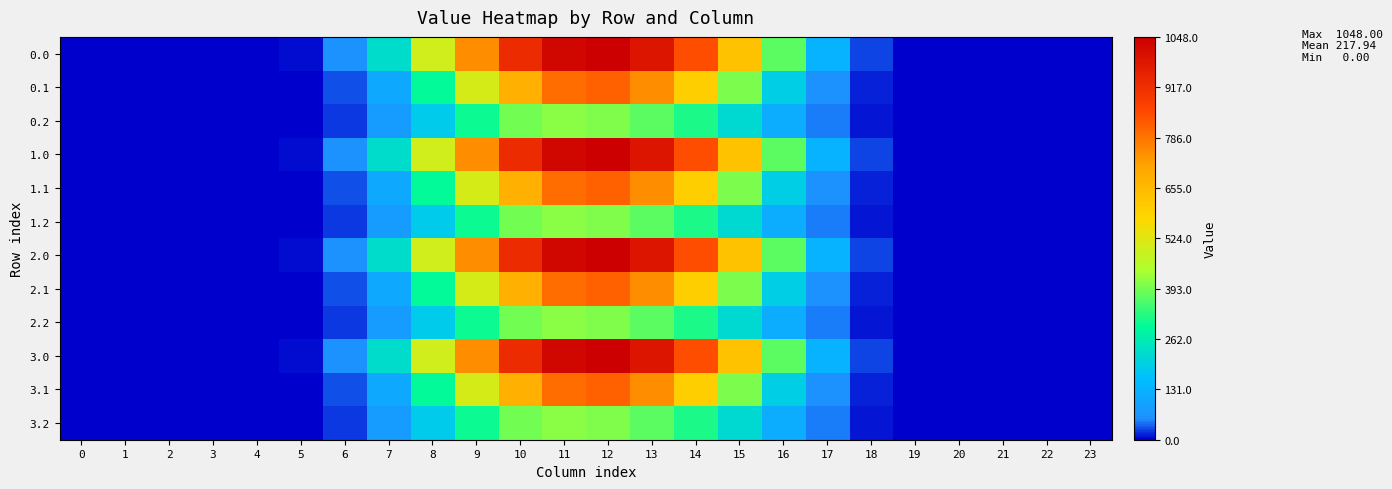

Reading right to left, list all the values displayed in this chart.

0.0: 23=0.0	22=0.0	21=0.0	20=0.0	19=0.5	18=25.7	17=133.8	16=368.9	15=634.3	14=844.6	13=989.6	12=1048.0	11=1031.3	10=926.9	9=747.1	8=498.5	7=226.4	6=60.2	5=5.9	4=0.0	3=0.0	2=0.0	1=0.0	0=0.0
0.1: 23=0.0	22=0.0	21=0.0	20=0.0	19=0.2	18=12.7	17=58.4	16=195.1	15=401.1	14=600.1	13=747.7	12=817.3	11=796.2	10=682.3	9=507.4	8=296.9	7=108.2	6=30.4	5=3.1	4=0.0	3=0.0	2=0.0	1=0.0	0=0.0
0.2: 23=0.0	22=0.0	21=0.0	20=0.0	19=0.1	18=11.3	17=45.9	16=118.5	15=220.6	14=318.6	13=372.4	12=403.2	11=413.0	10=391.7	9=306.1	8=186.3	7=79.2	6=23.4	5=2.6	4=0.0	3=0.0	2=0.0	1=0.0	0=0.0
1.0: 23=0.0	22=0.0	21=0.0	20=0.0	19=0.5	18=25.7	17=133.8	16=368.9	15=634.3	14=844.6	13=989.6	12=1048.0	11=1031.3	10=926.9	9=747.1	8=498.5	7=226.4	6=60.2	5=5.9	4=0.0	3=0.0	2=0.0	1=0.0	0=0.0
1.1: 23=0.0	22=0.0	21=0.0	20=0.0	19=0.2	18=12.7	17=58.4	16=195.1	15=401.1	14=600.1	13=747.7	12=817.3	11=796.2	10=682.3	9=507.4	8=296.9	7=108.2	6=30.4	5=3.1	4=0.0	3=0.0	2=0.0	1=0.0	0=0.0
1.2: 23=0.0	22=0.0	21=0.0	20=0.0	19=0.1	18=11.3	17=45.9	16=118.5	15=220.6	14=318.6	13=372.4	12=403.2	11=413.0	10=391.7	9=306.1	8=186.3	7=79.2	6=23.4	5=2.6	4=0.0	3=0.0	2=0.0	1=0.0	0=0.0
2.0: 23=0.0	22=0.0	21=0.0	20=0.0	19=0.5	18=25.7	17=133.8	16=368.9	15=634.3	14=844.6	13=989.6	12=1048.0	11=1031.3	10=926.9	9=747.1	8=498.5	7=226.4	6=60.2	5=5.9	4=0.0	3=0.0	2=0.0	1=0.0	0=0.0
2.1: 23=0.0	22=0.0	21=0.0	20=0.0	19=0.2	18=12.7	17=58.4	16=195.1	15=401.1	14=600.1	13=747.7	12=817.3	11=796.2	10=682.3	9=507.4	8=296.9	7=108.2	6=30.4	5=3.1	4=0.0	3=0.0	2=0.0	1=0.0	0=0.0
2.2: 23=0.0	22=0.0	21=0.0	20=0.0	19=0.1	18=11.3	17=45.9	16=118.5	15=220.6	14=318.6	13=372.4	12=403.2	11=413.0	10=391.7	9=306.1	8=186.3	7=79.2	6=23.4	5=2.6	4=0.0	3=0.0	2=0.0	1=0.0	0=0.0
3.0: 23=0.0	22=0.0	21=0.0	20=0.0	19=0.5	18=25.7	17=133.8	16=368.9	15=634.3	14=844.6	13=989.6	12=1048.0	11=1031.3	10=926.9	9=747.1	8=498.5	7=226.4	6=60.2	5=5.9	4=0.0	3=0.0	2=0.0	1=0.0	0=0.0
3.1: 23=0.0	22=0.0	21=0.0	20=0.0	19=0.2	18=12.7	17=58.4	16=195.1	15=401.1	14=600.1	13=747.7	12=817.3	11=796.2	10=682.3	9=507.4	8=296.9	7=108.2	6=30.4	5=3.1	4=0.0	3=0.0	2=0.0	1=0.0	0=0.0
3.2: 23=0.0	22=0.0	21=0.0	20=0.0	19=0.1	18=11.3	17=45.9	16=118.5	15=220.6	14=318.6	13=372.4	12=403.2	11=413.0	10=391.7	9=306.1	8=186.3	7=79.2	6=23.4	5=2.6	4=0.0	3=0.0	2=0.0	1=0.0	0=0.0